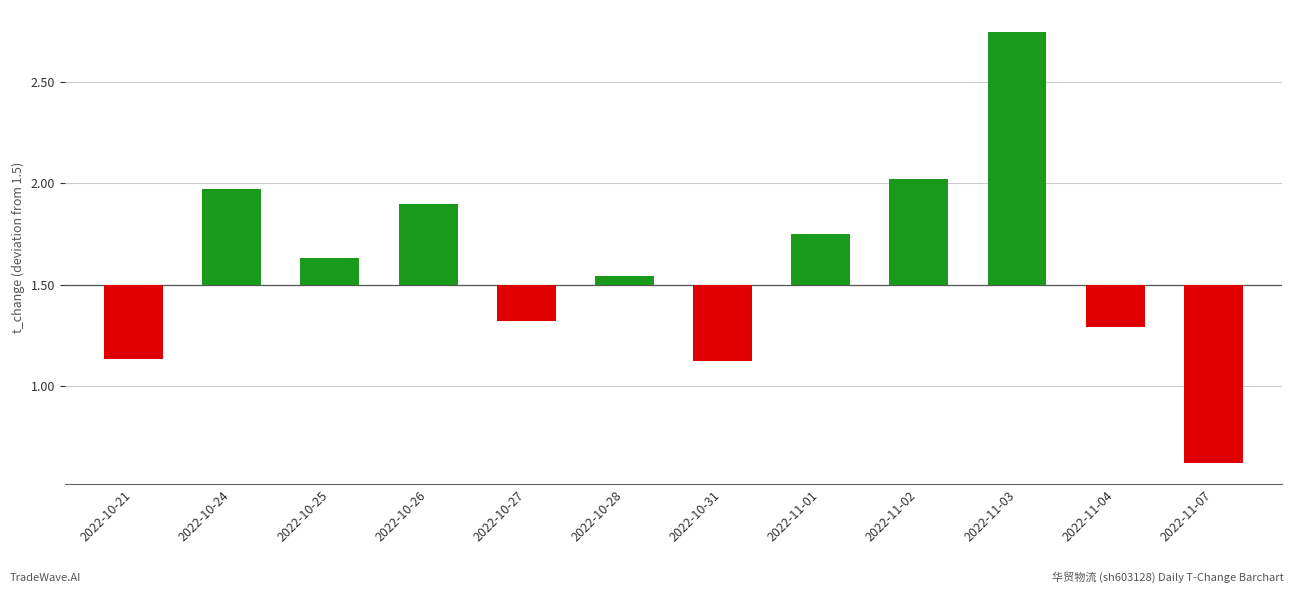

At which category does the chart reach its peak across all series?

2022-11-03